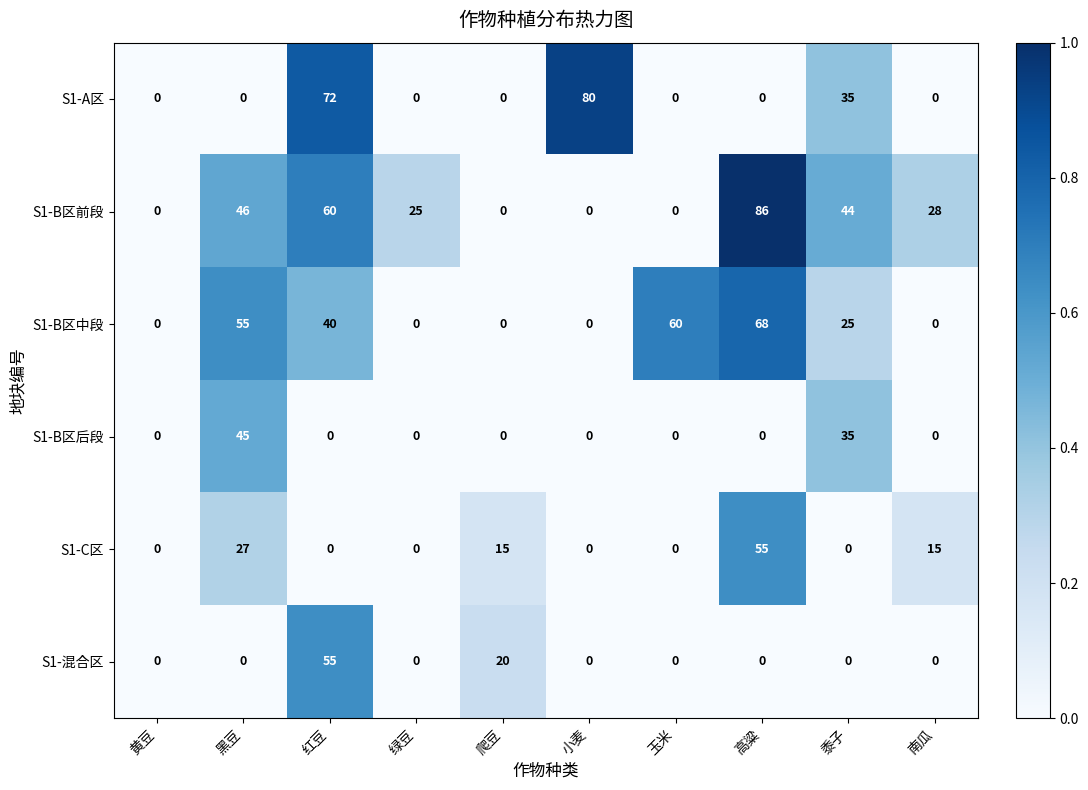

What is the total value across all series at 南瓜?

43